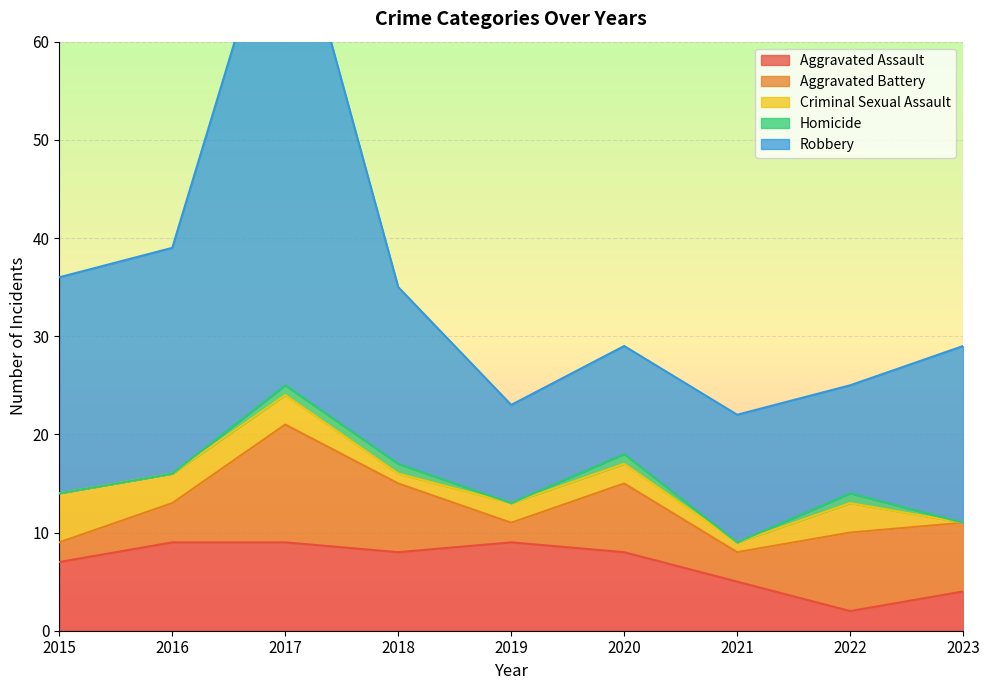

Reading right to left, extract all data points from this chart.

Aggravated Assault: 4	2	5	8	9	8	9	9	7
Aggravated Battery: 7	8	3	7	2	7	12	4	2
Criminal Sexual Assault: 0	3	1	2	2	1	3	3	5
Homicide: 0	1	0	1	0	1	1	0	0
Robbery: 18	11	13	11	10	18	52	23	22